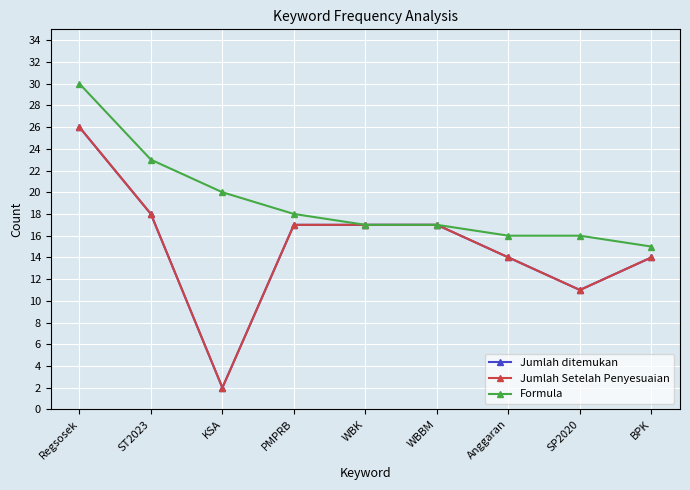

What is the minimum value shown in the chart?

2